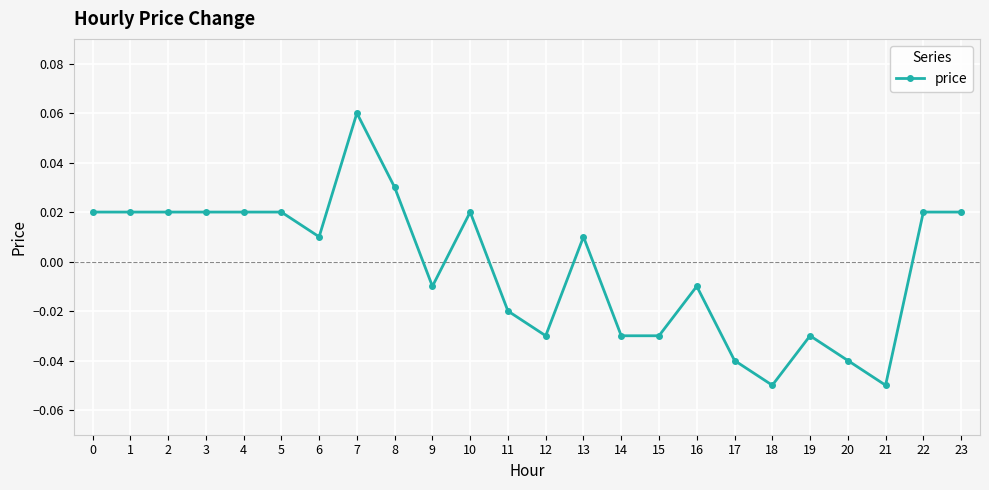

At which category does the chart reach its peak across all series?

7